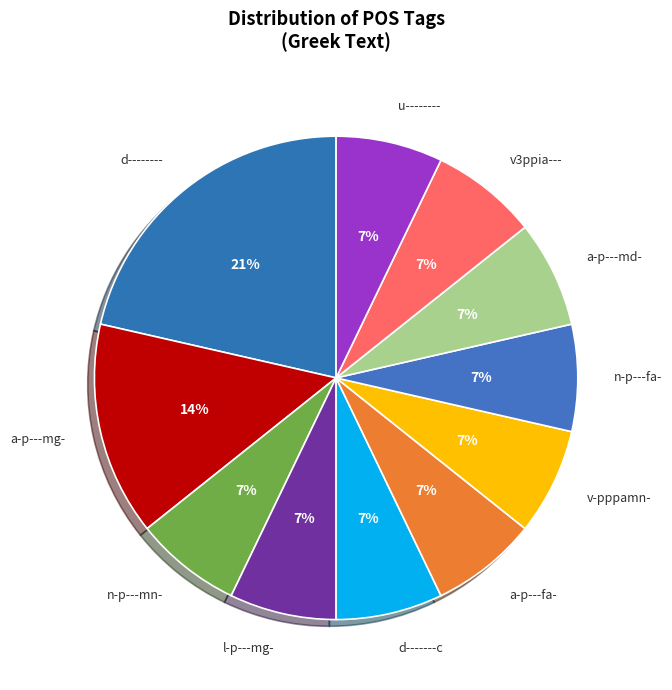

What percentage is the u-------- slice, to the nearest percent?

7%